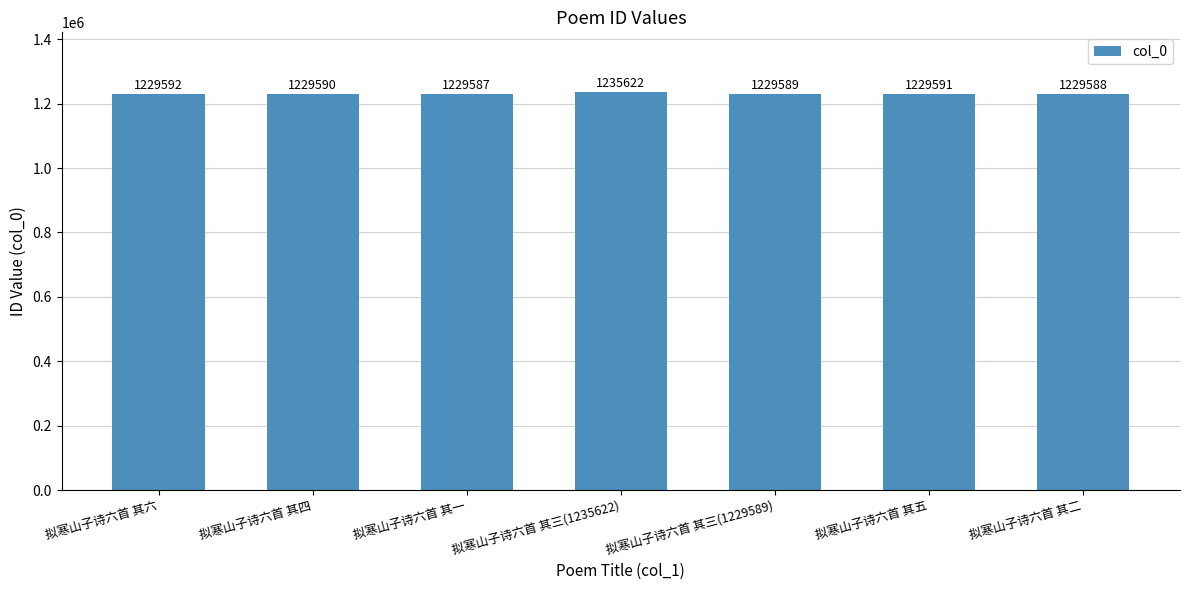

What is the difference between the values at 拟寒山子诗六首 其四 and 拟寒山子诗六首 其三(1229589)?

1